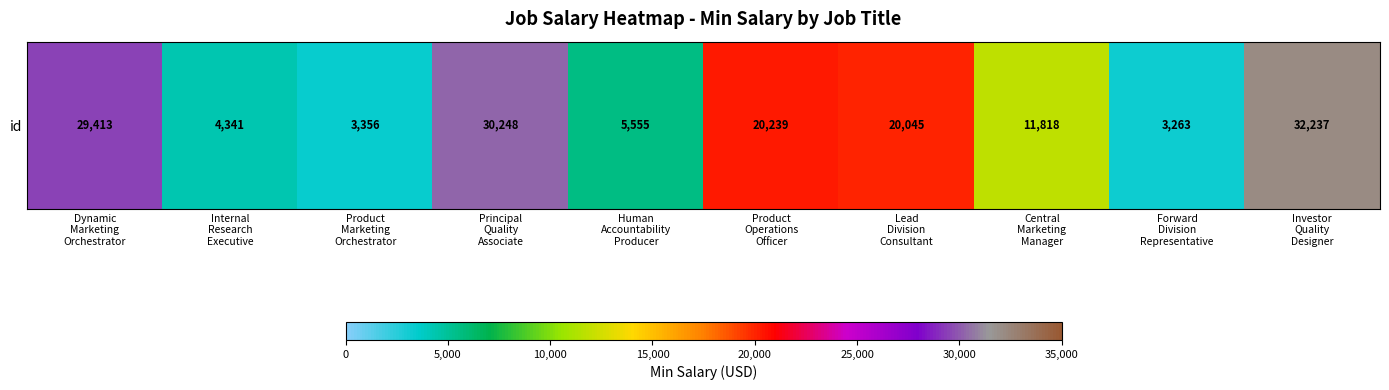

What is the approximate value at Principal
Quality
Associate, to the nearest 100?

30200